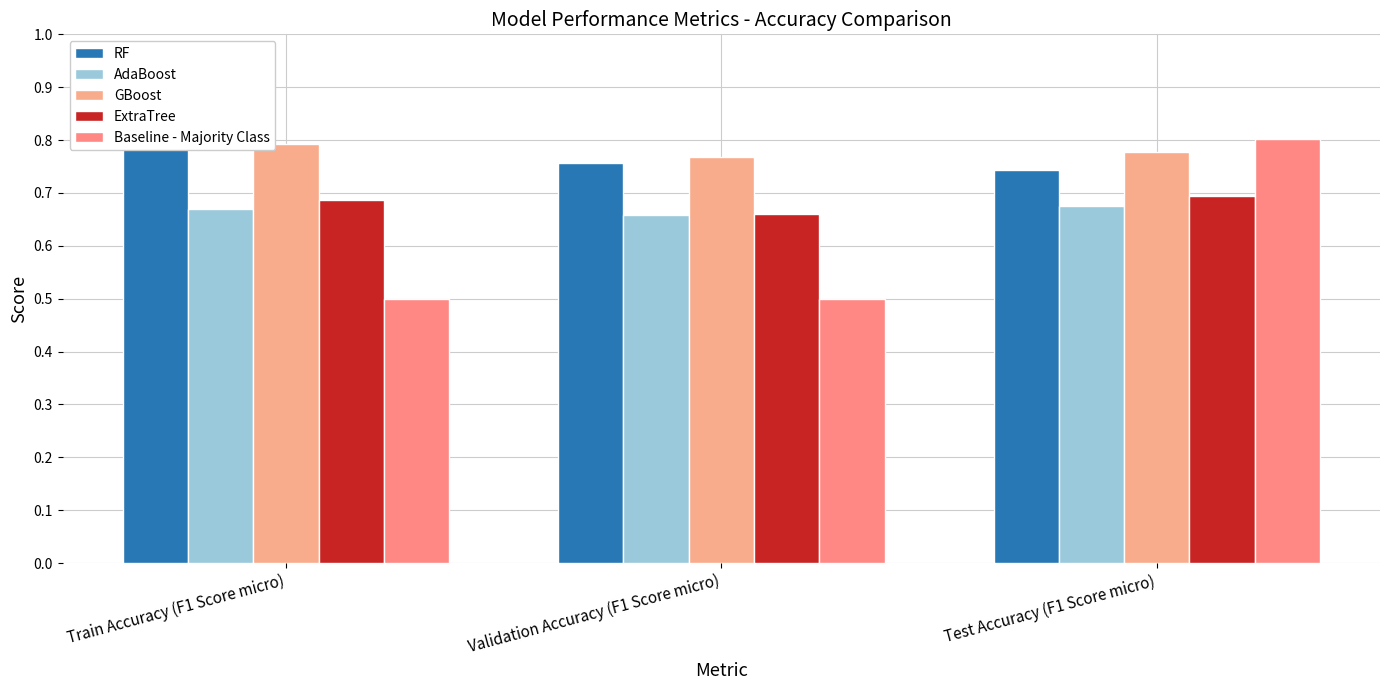

What are all the series names shown in the legend?

RF, AdaBoost, GBoost, ExtraTree, Baseline - Majority Class